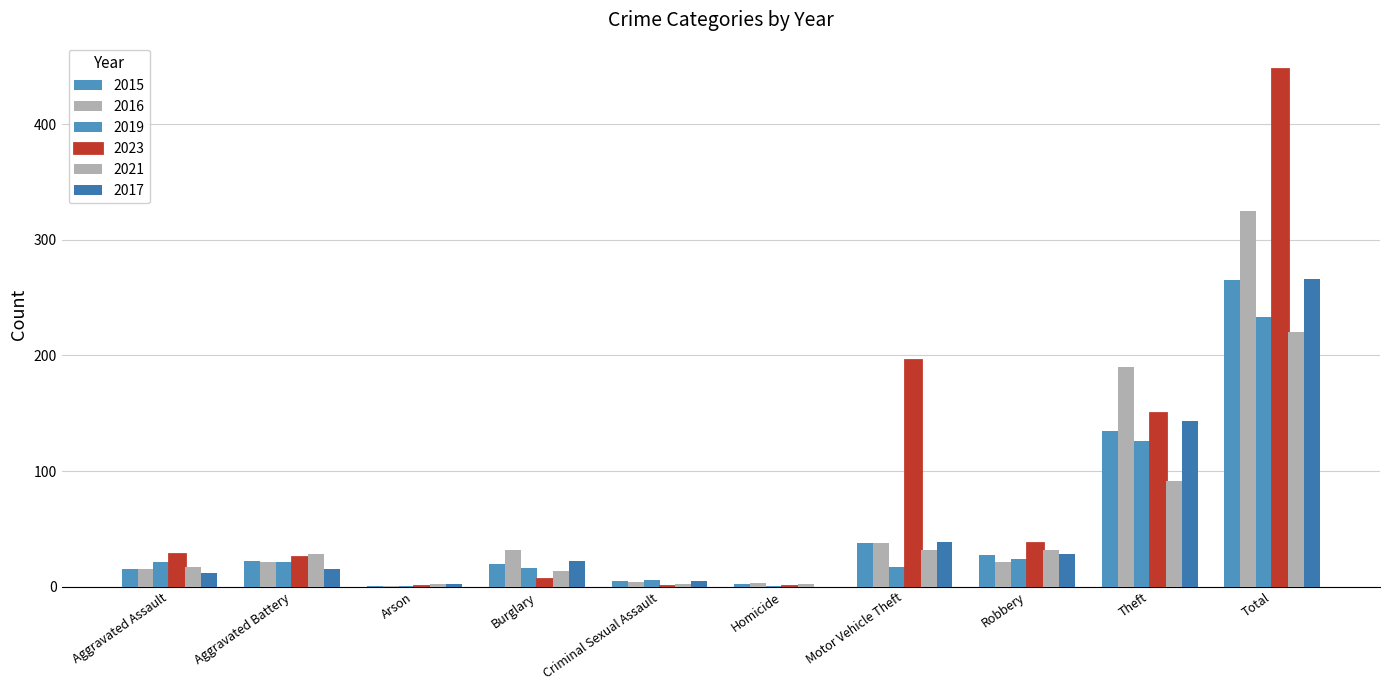

How many groups of bars are there?

10